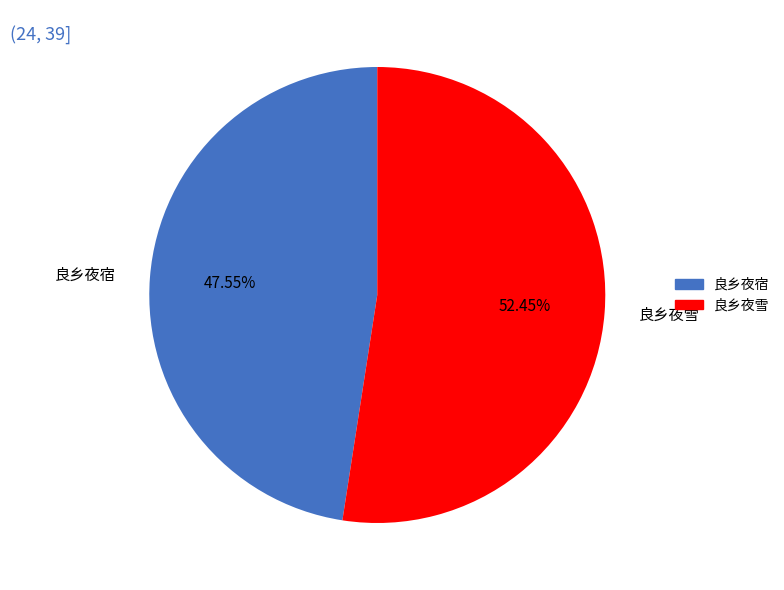

Does any single category account for the majority?

Yes